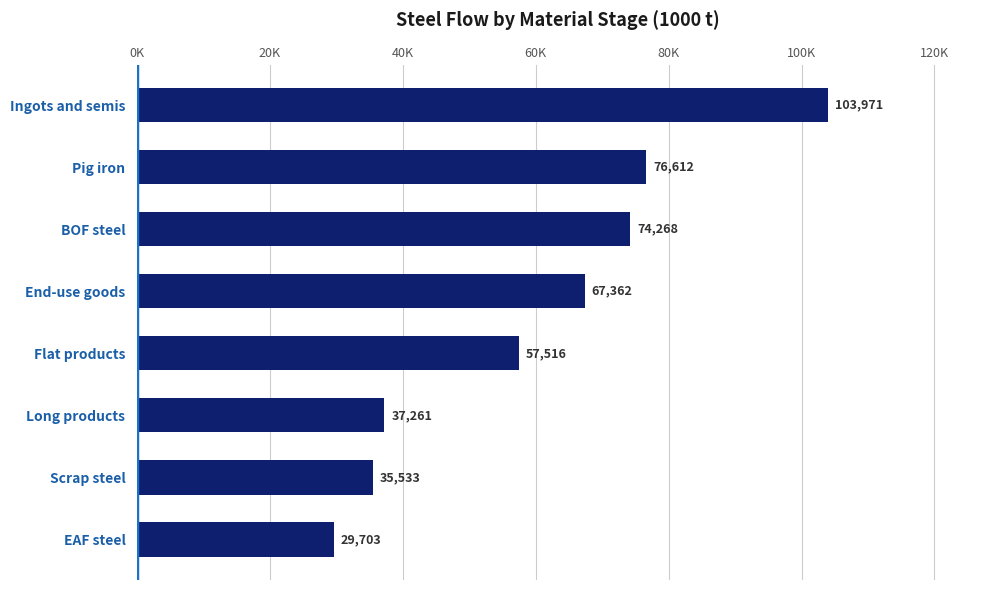

Rank the categories by value from lowest to highest.

EAF steel, Scrap steel, Long products, Flat products, End-use goods, BOF steel, Pig iron, Ingots and semis